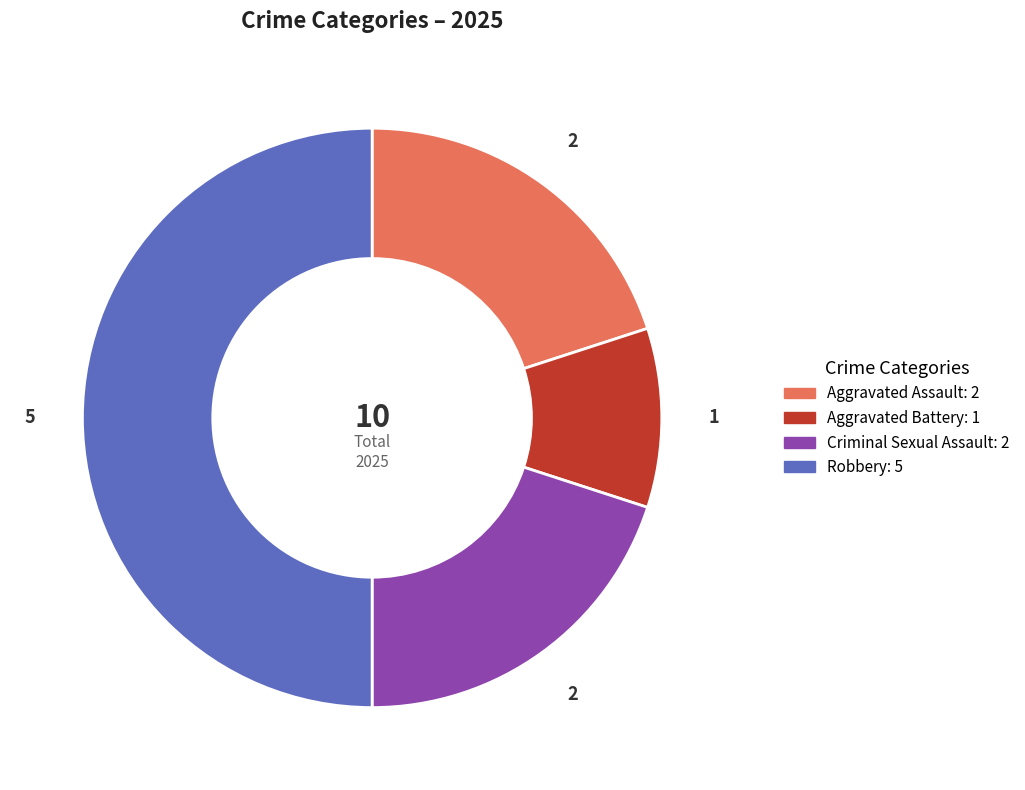

Do Robbery and Aggravated Battery together represent more than half of the pie?

Yes